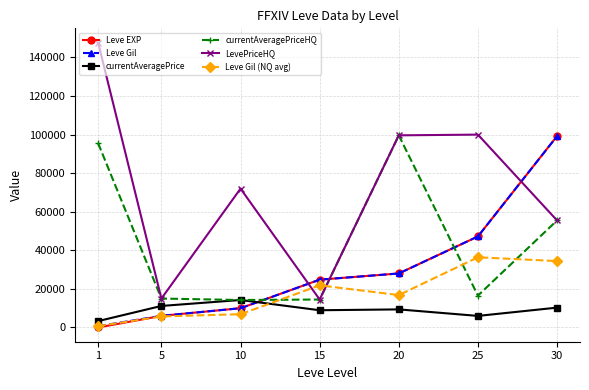

What is the sum of all Leve Gil values?

215930